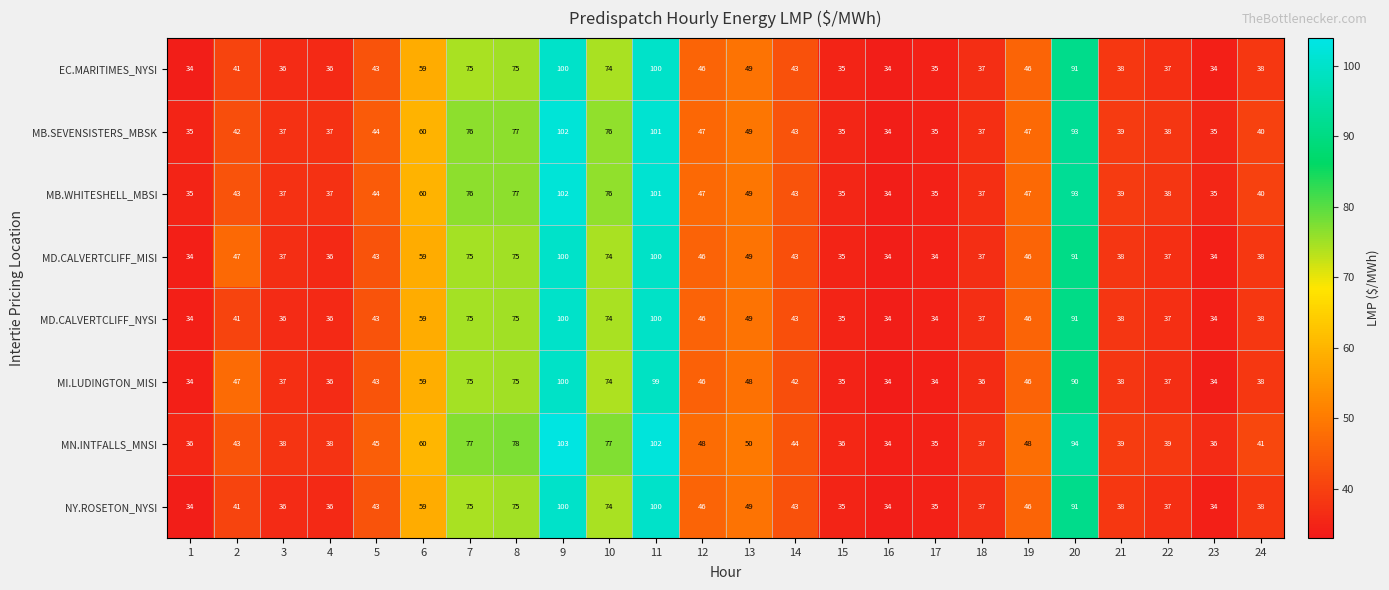

What is the total value across all series at 24?

311